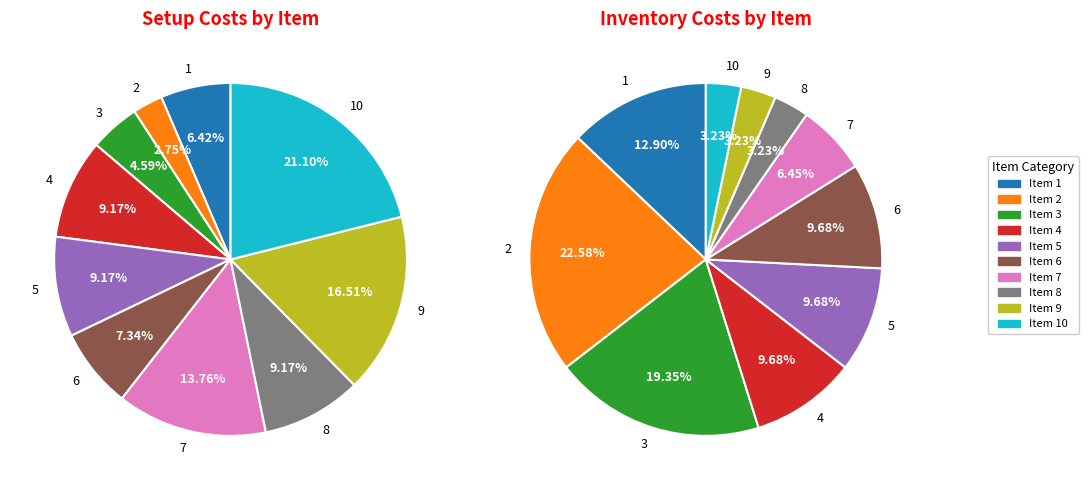

What is the ratio of the value at 8 to the value at 1?

1.4